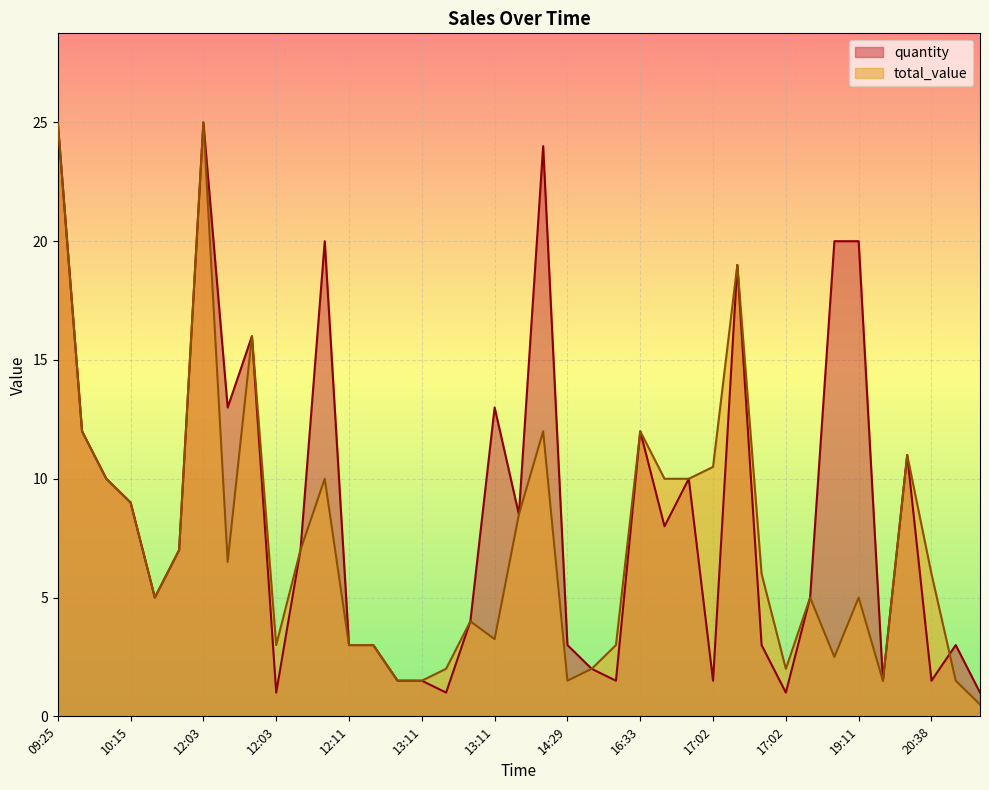

The quantity series shows 11.0 at 19:24. True or false?

True